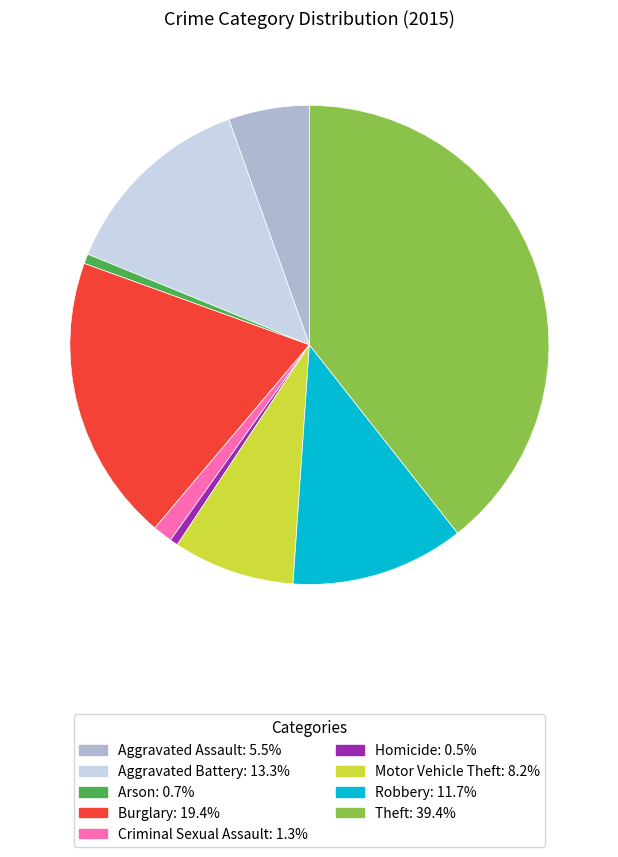

The Robbery slice represents 12% of the pie. True or false?

True